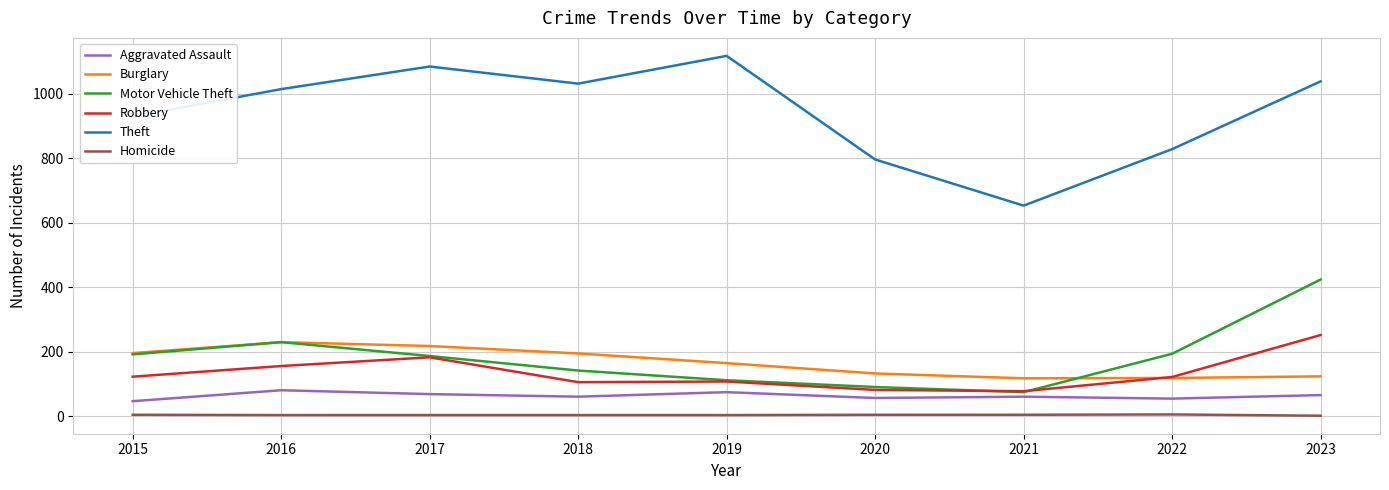

The Aggravated Assault series shows 61 at 2018. True or false?

True